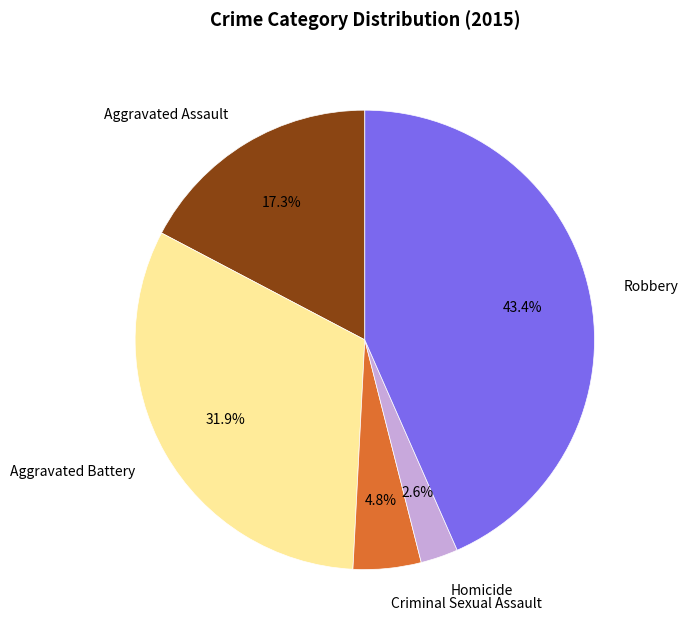

Is Aggravated Assault the majority of the pie?

No